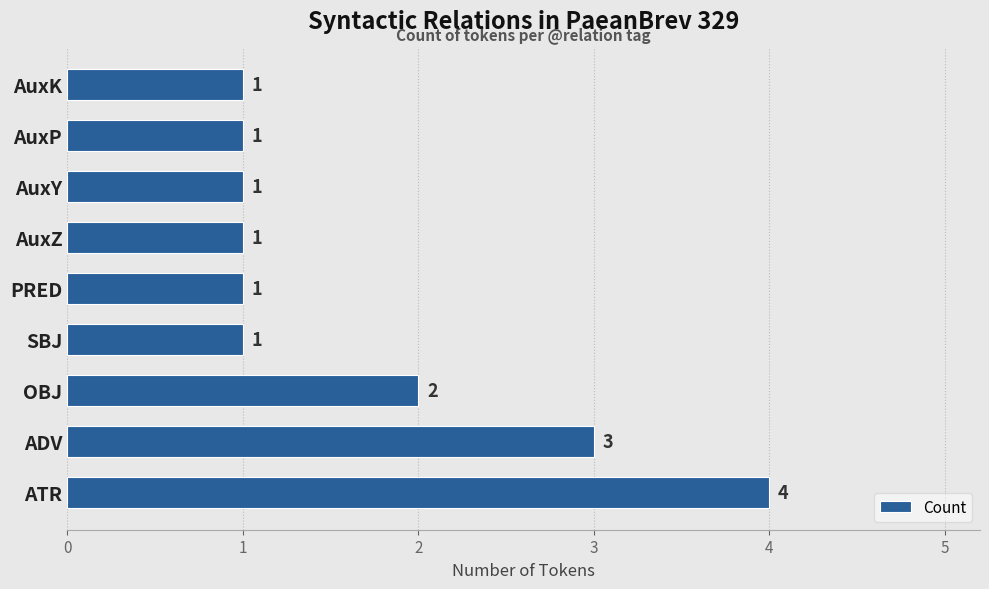

Which label corresponds to the largest value in the chart?

ATR